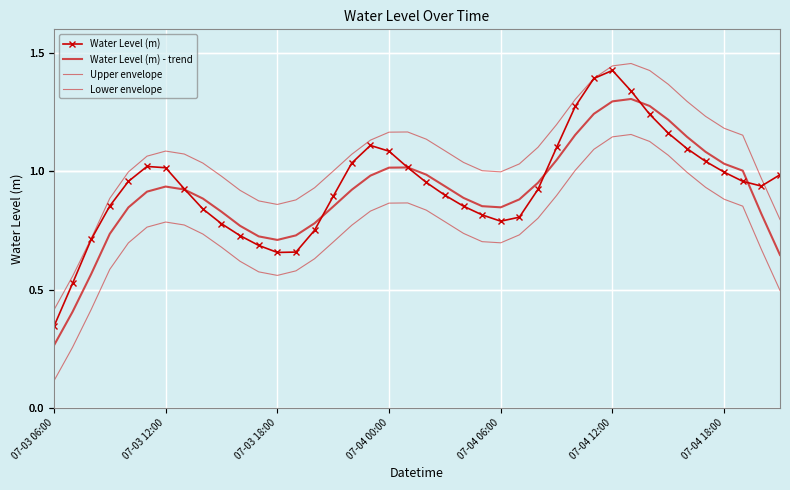

Which category has the highest value across all series?

31